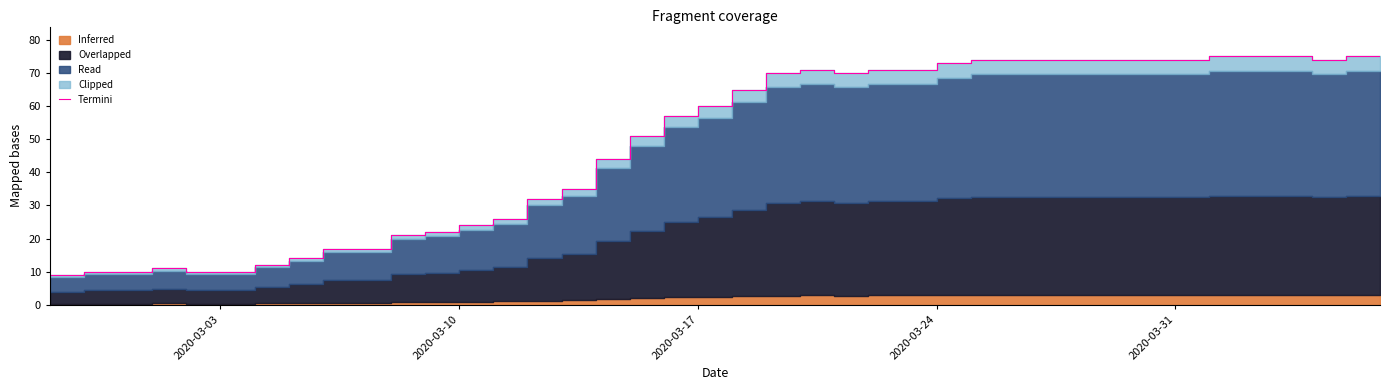

What is the value of the 24th point from the left?

70.0